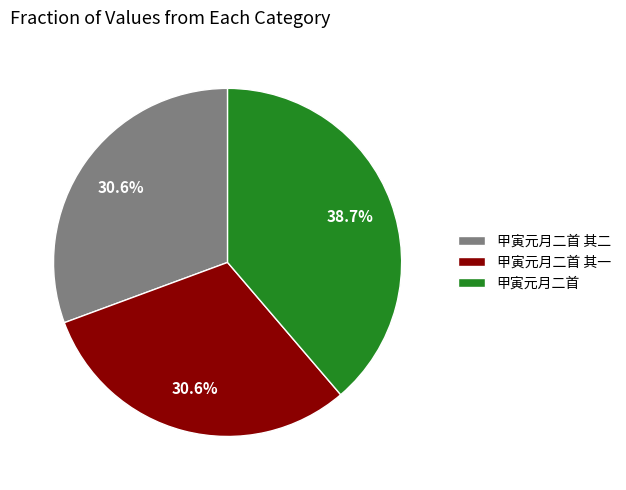

Approximately how many times larger is the value at 甲寅元月二首 compared to 甲寅元月二首 其二?

1.3